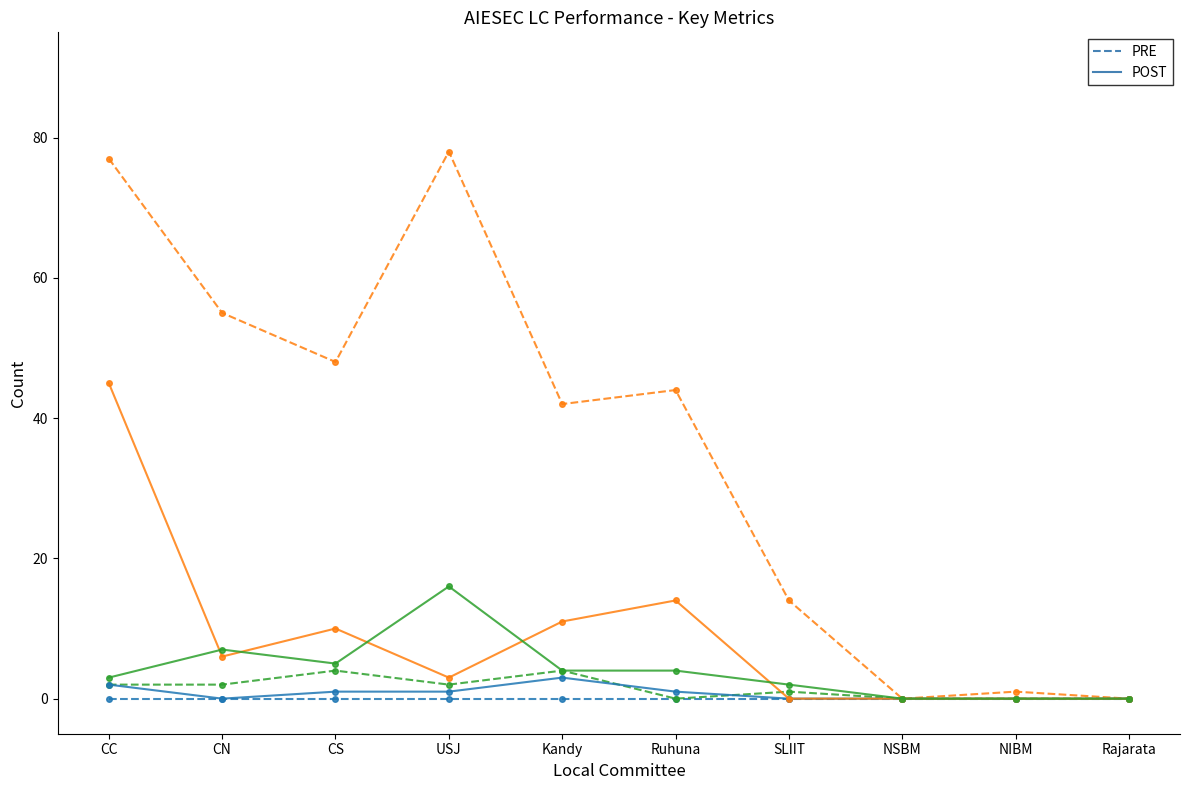

What is the label of the 10th point from the right?

CC